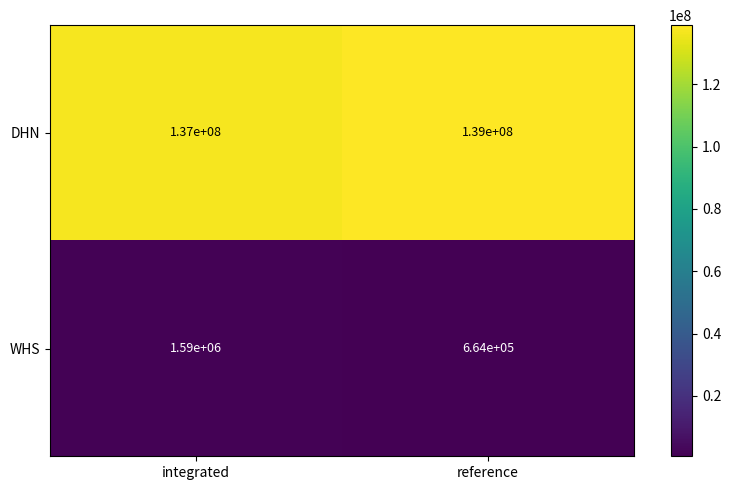

Is it true that WHS equals 618896 at integrated?

False